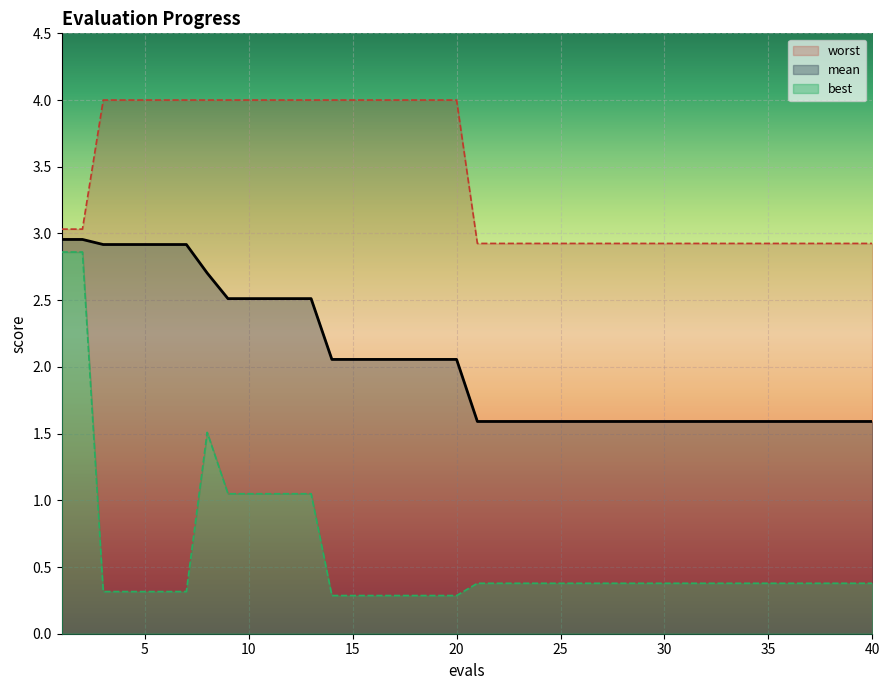

What is the value of the best point at the 12th from the left?

1.0